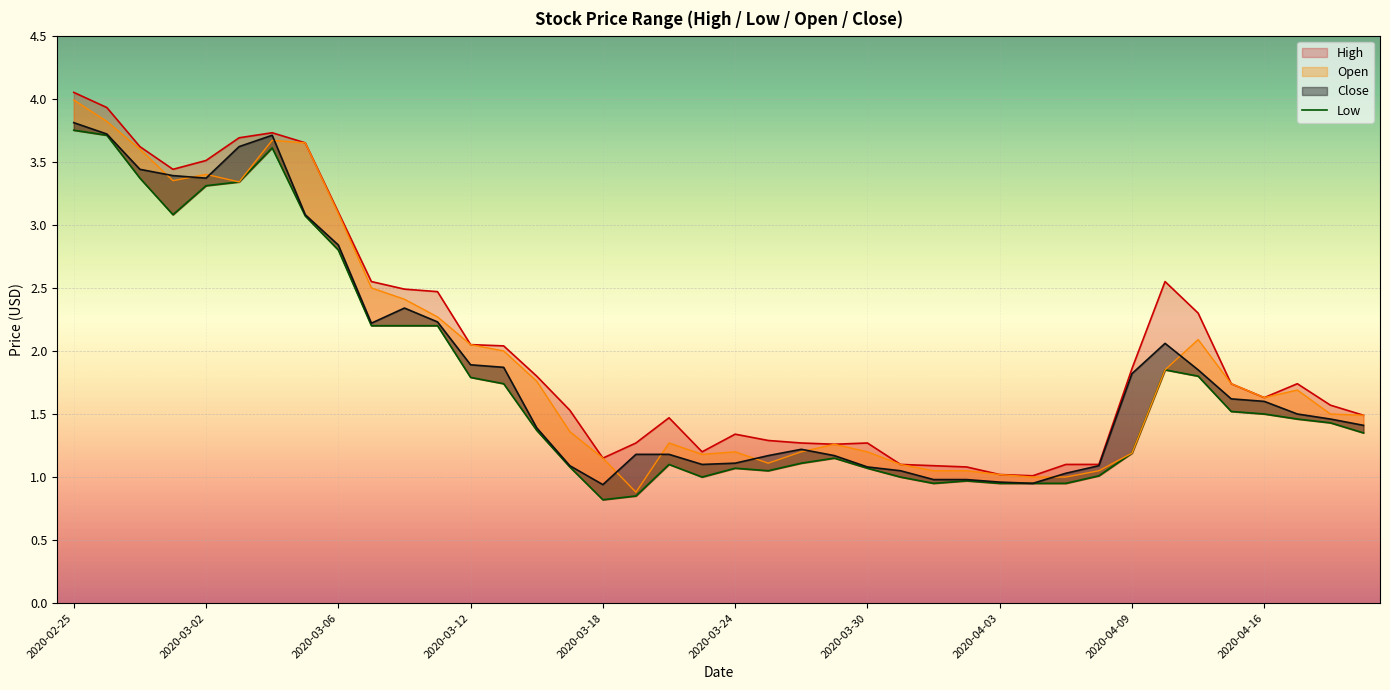

What is the difference between the second highest and second lowest values in the High series?

2.9